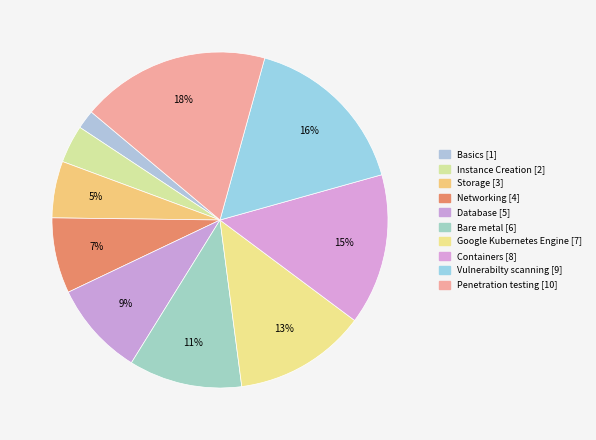

What is the smallest slice in the pie chart?

Basics